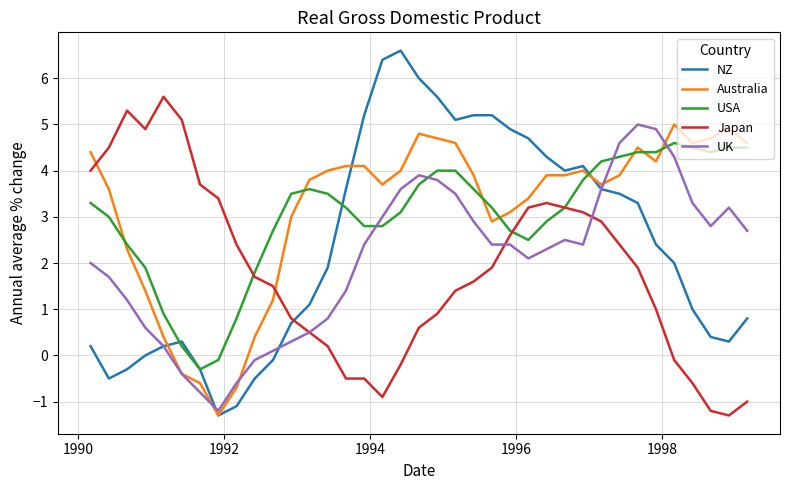

What is the minimum value shown in the chart?

-1.3